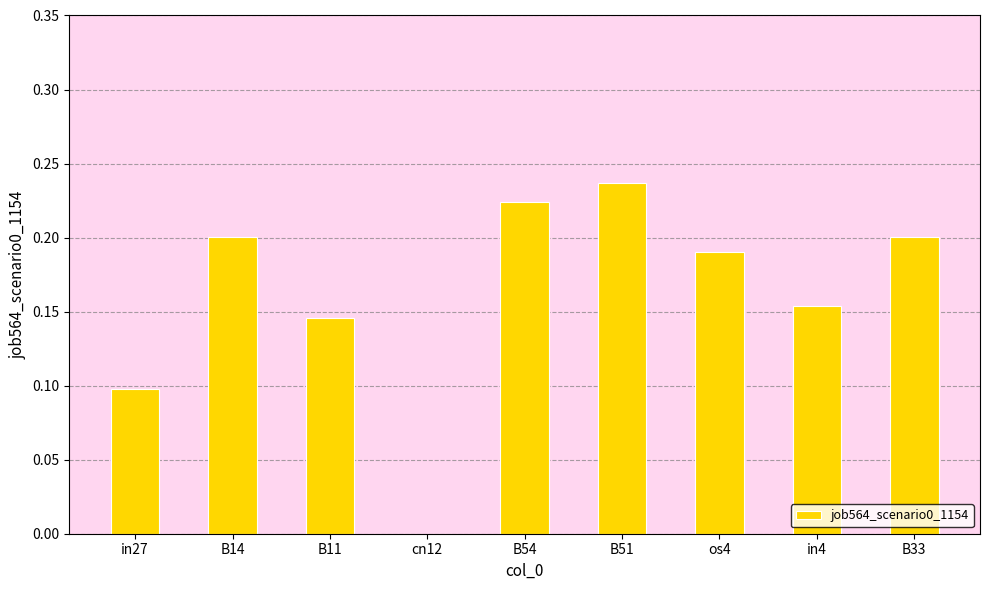

What is the sum of all values?

1.4